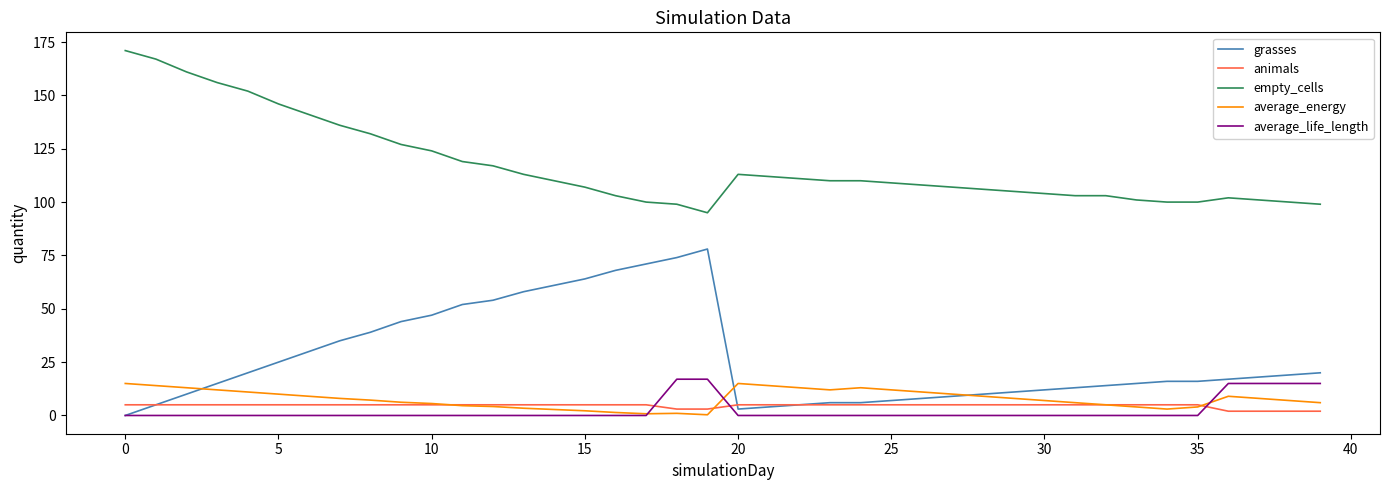

True or false: empty_cells and animals cross at least once.

False